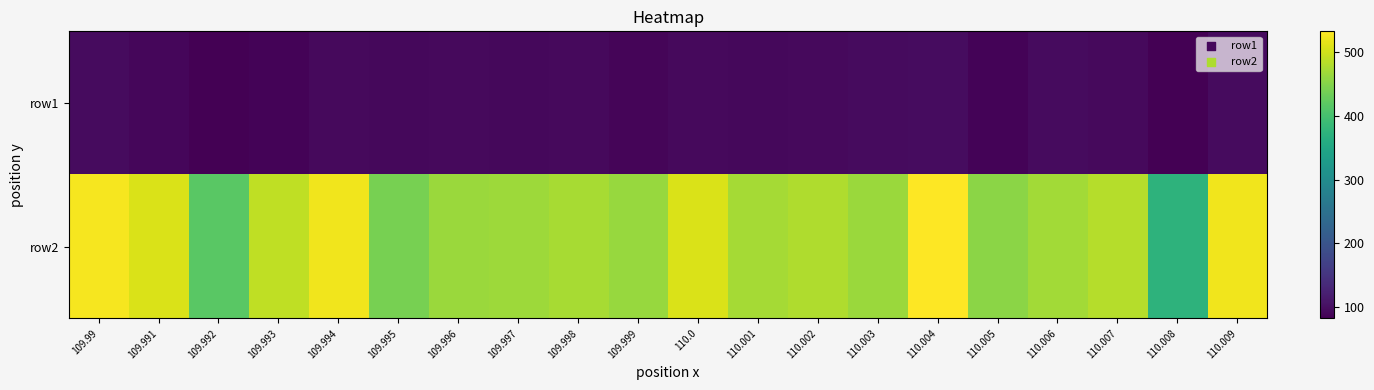

Reading left to right, extract all data points from this chart.

row1: 109.99=96	109.991=90	109.992=83	109.993=86	109.994=94	109.995=92	109.996=93	109.997=91	109.998=93	109.999=89	110.0=93	110.001=92	110.002=93	110.003=96	110.004=97	110.005=87	110.006=96	110.007=93	110.008=82	110.009=95
row2: 109.99=526	109.991=507	109.992=417	109.993=490	109.994=524	109.995=441	109.996=466	109.997=467	109.998=474	109.999=464	110.0=507	110.001=472	110.002=479	110.003=466	110.004=533	110.005=455	110.006=471	110.007=482	110.008=373	110.009=523